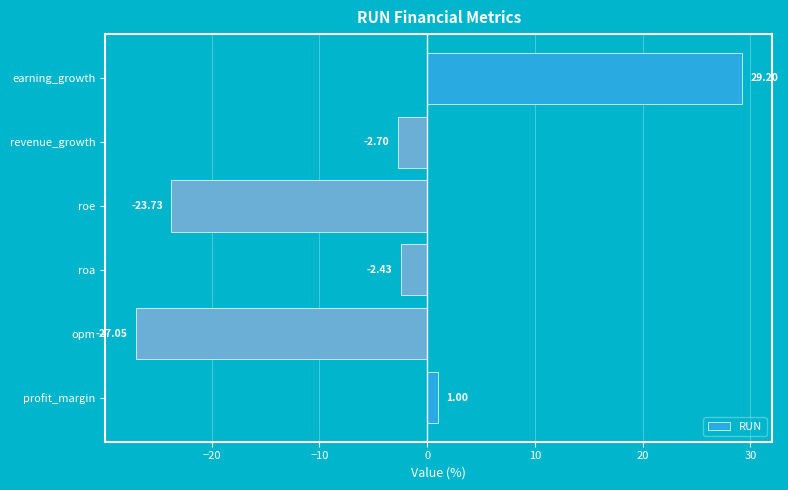

Rank the categories by value from lowest to highest.

opm, roe, revenue_growth, roa, profit_margin, earning_growth